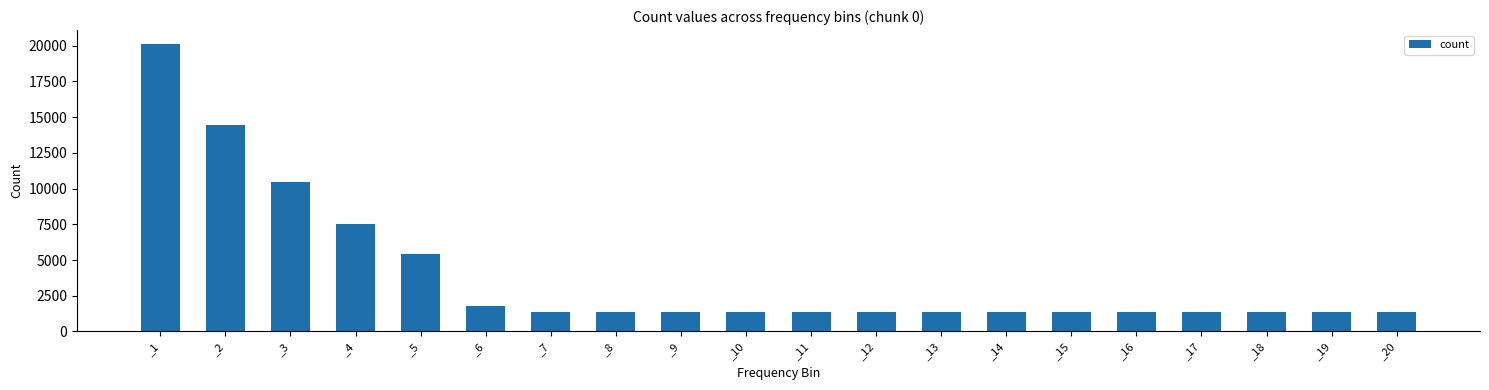

What is the average value?

3925